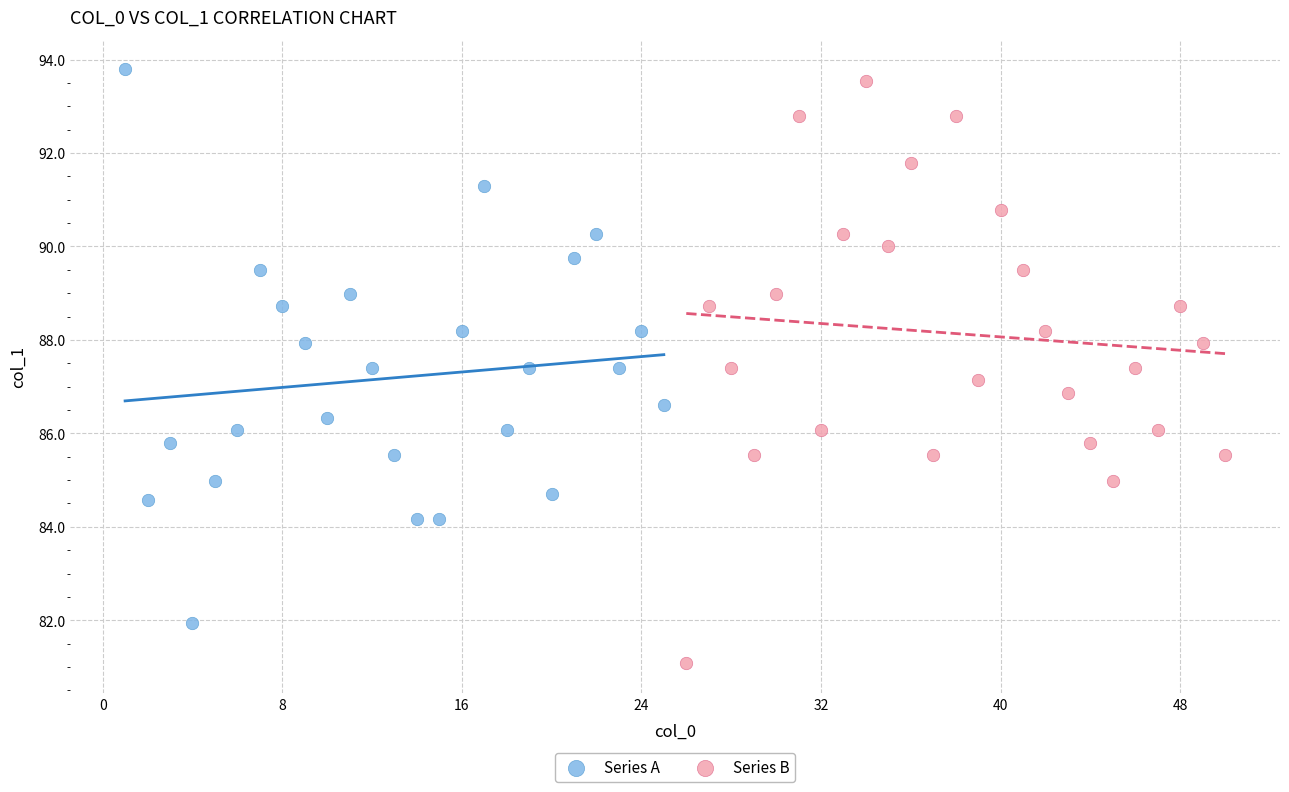

Which series reaches the minimum Y coordinate?

Series B